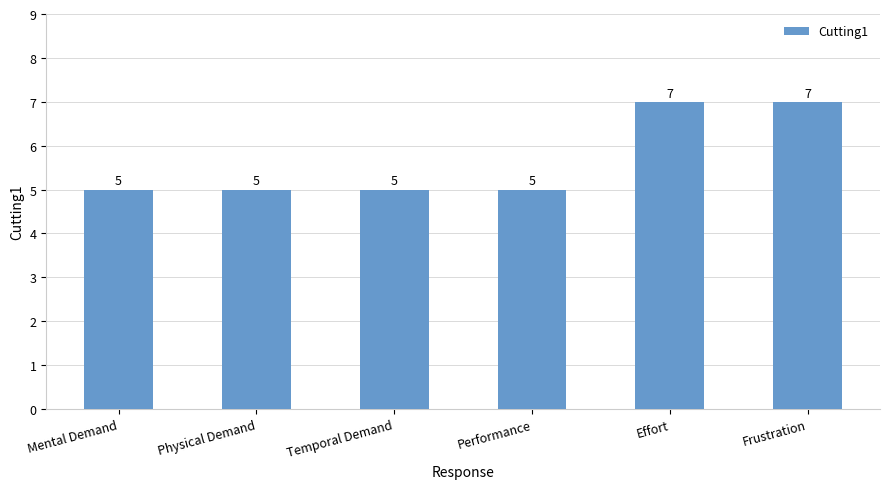

What is the greatest value displayed?

7